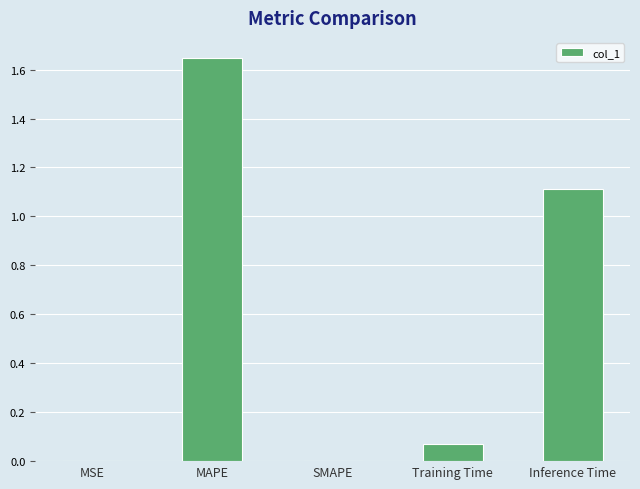

Read the value at Inference Time.

1.1